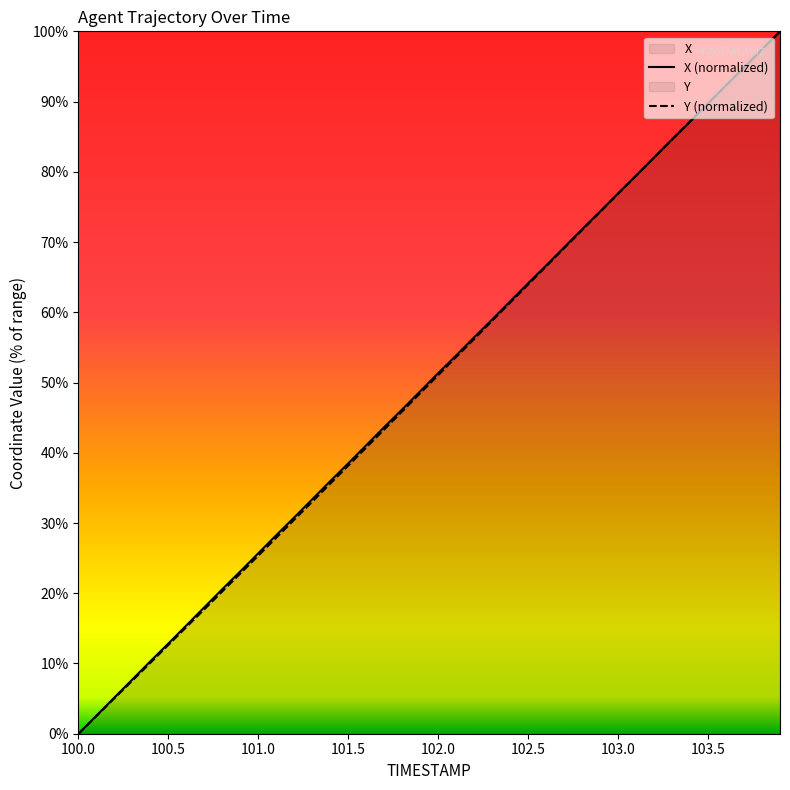

What is the total value across all series at 101.0?

51.1